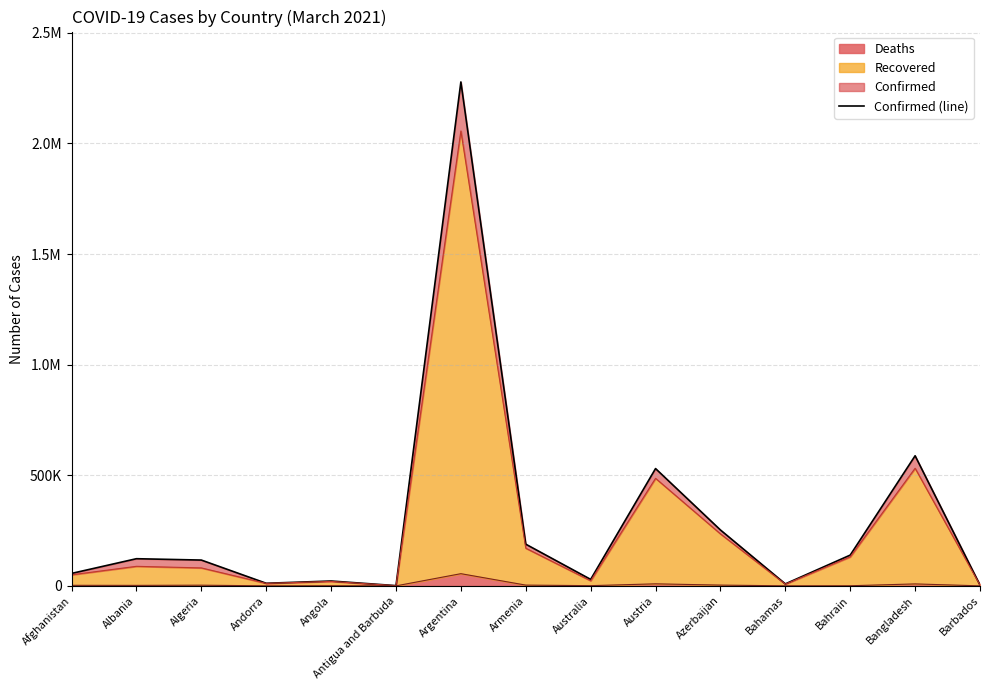

Does the chart have visible grid lines?

Yes